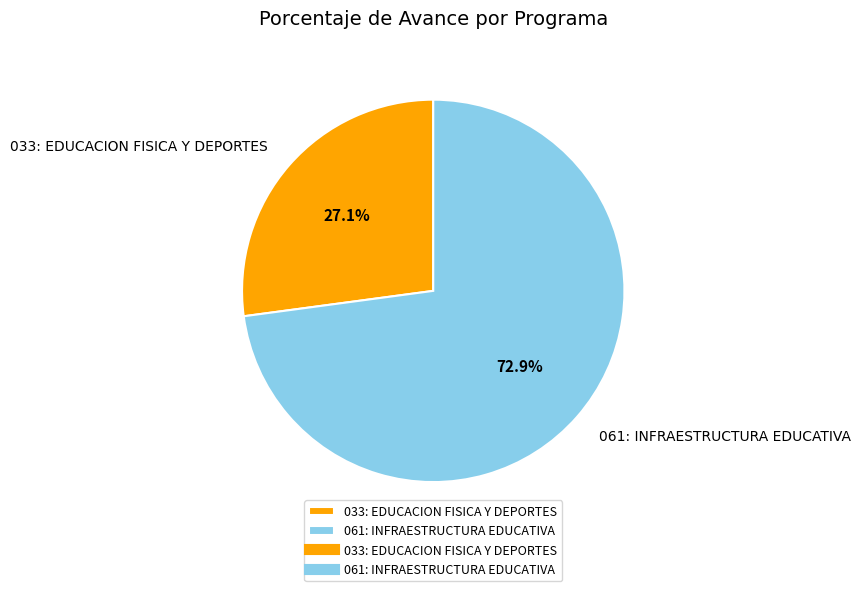

To the nearest percent, what is the average slice percentage?

50%